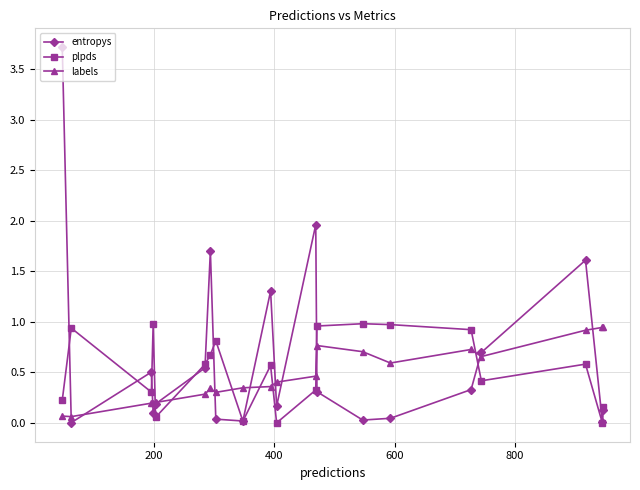

Which series has the widest spread of values?

entropys